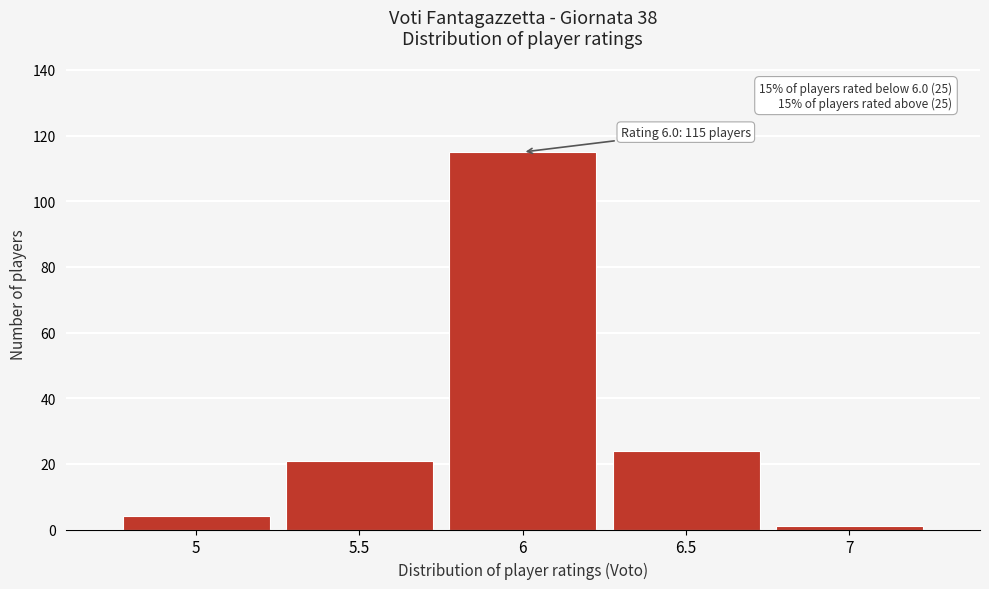

Which range on the x-axis has the tallest bar?

5.75 to 6.25